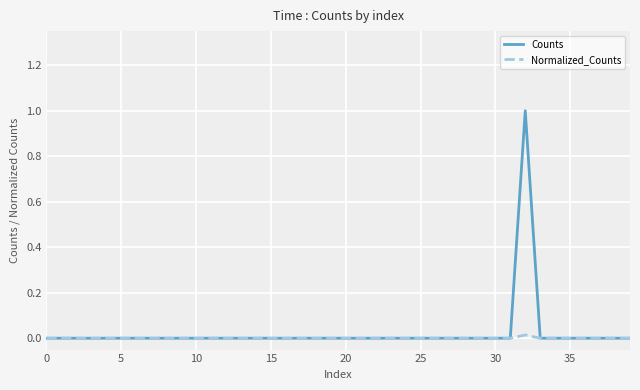

What is the maximum value shown in the chart?

1.0